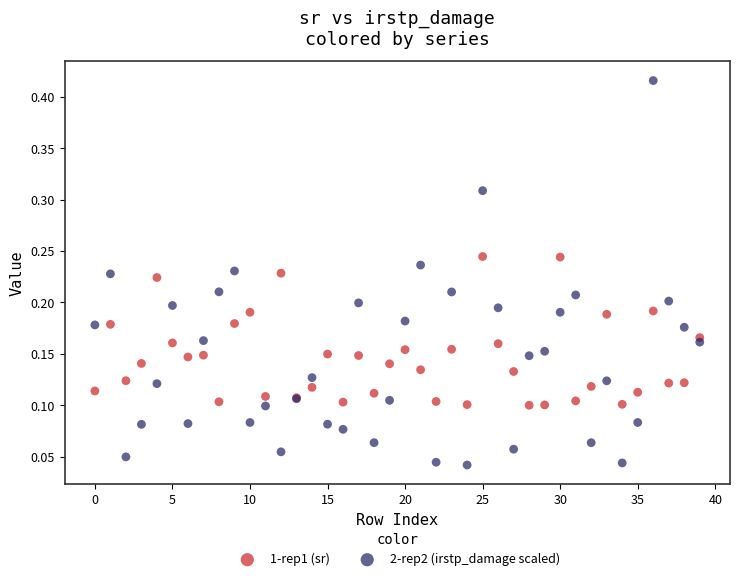

Which series contains the highest Y value?

2-rep2 (irstp_damage scaled)